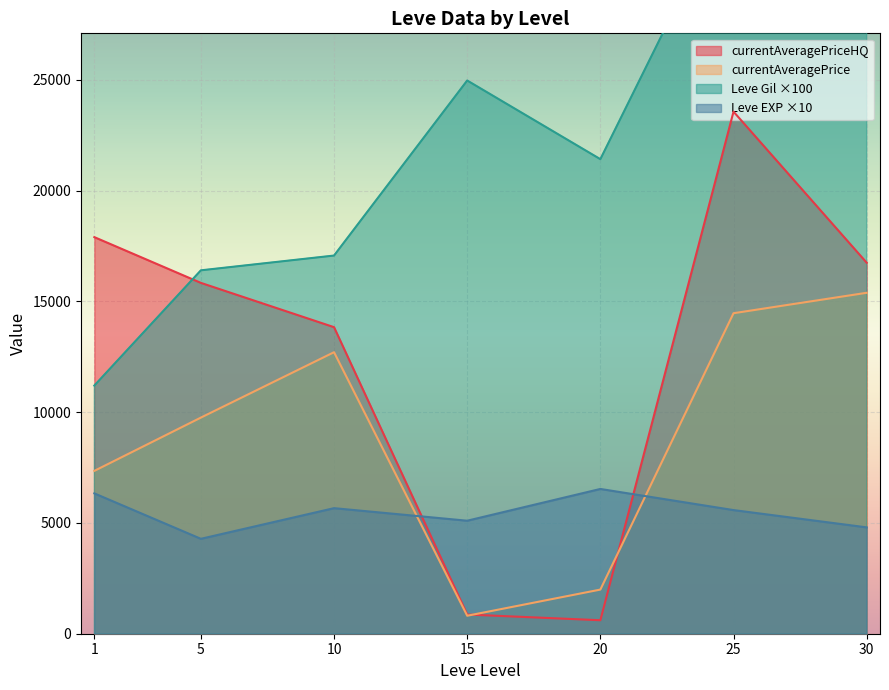

Is the value of Leve EXP ×10 at 1 greater than the value of currentAveragePrice at 20?

Yes